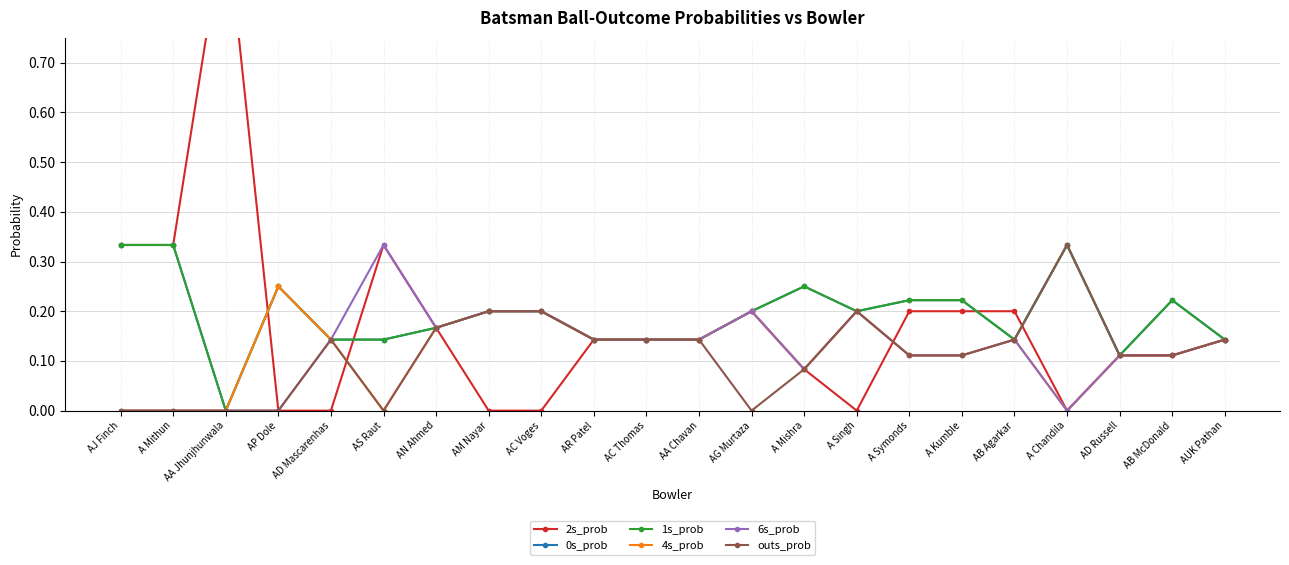

What are all the series names shown in the legend?

2s_prob, 0s_prob, 1s_prob, 4s_prob, 6s_prob, outs_prob